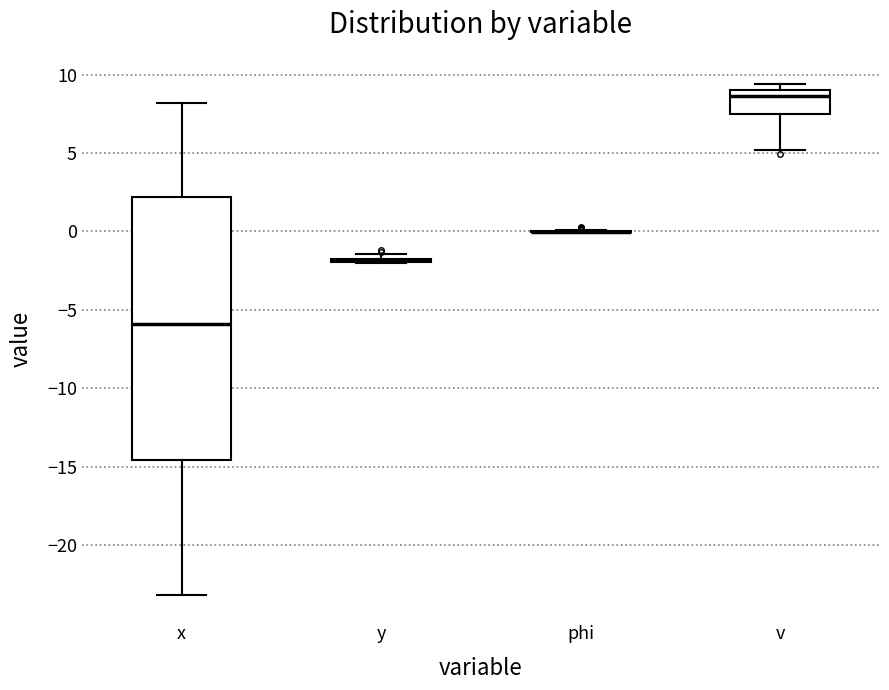

Reading left to right, transcribe this box plot: for each box, give where its median line is, the range the box spans, and where its two whiskers end, as read against the y-axis. The values are not printed on the chart, so give them approximately, as read against the axis.

x: median -6.0, box -14.5 to 2.0, whiskers -23.0 to 8.0
y: box collapsed to a line at -2.0, whiskers -2.0 to -1.5
phi: box collapsed to a line at 0.0, whiskers 0.0 to 0.0
v: median 8.5, box 7.5 to 9.0, whiskers 5.0 to 9.5